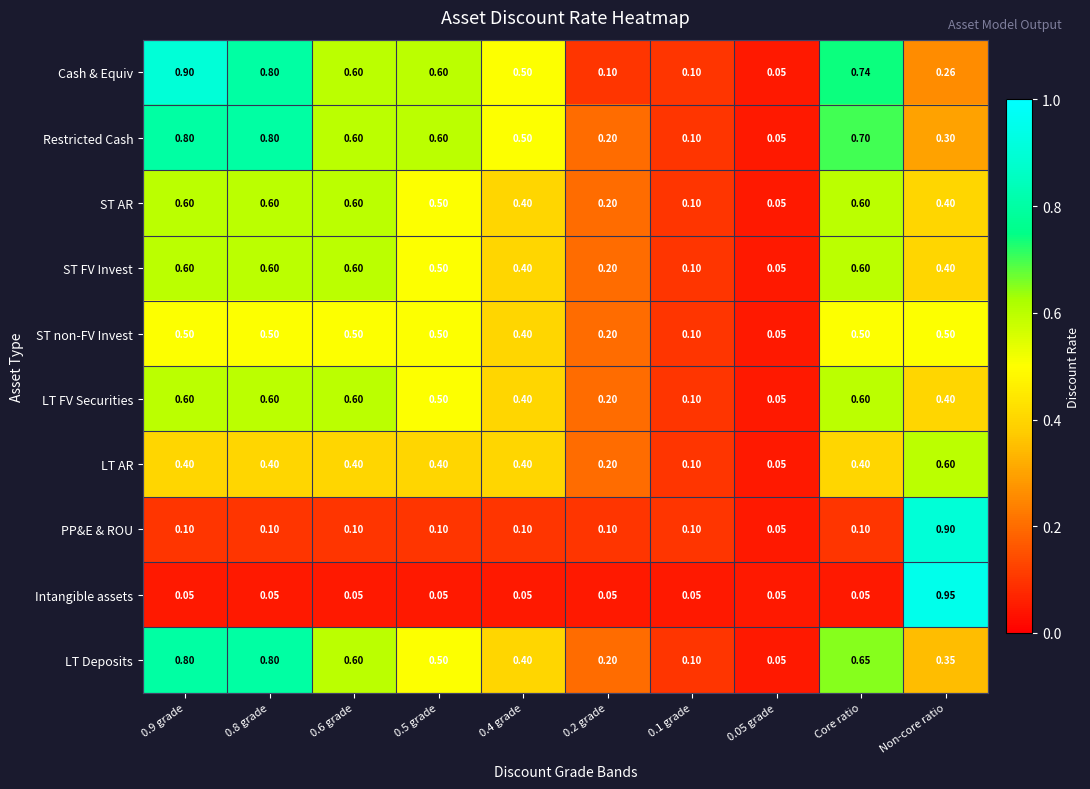

Which series has the widest spread of values?

Intangible assets